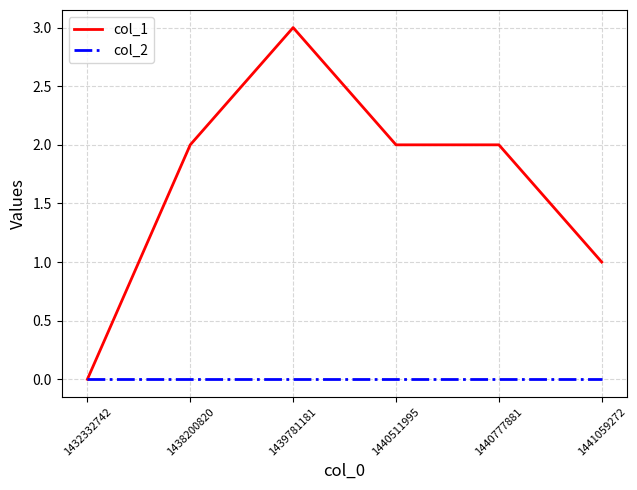

What are all the series names shown in the legend?

col_1, col_2